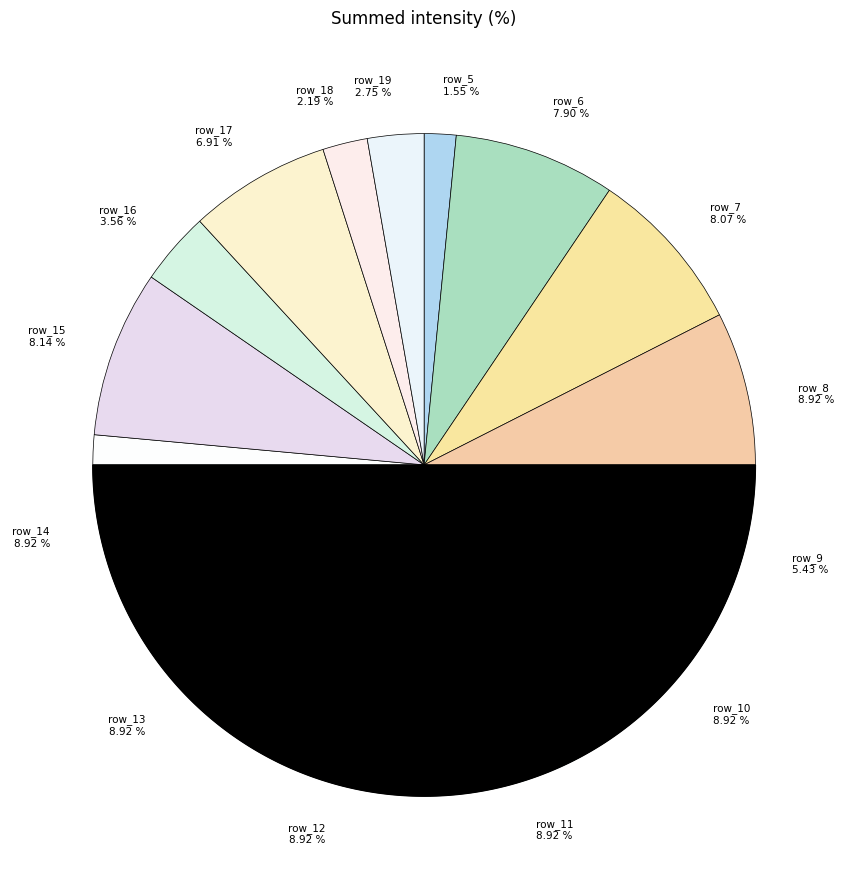

To the nearest percent, what is the difference between the row_6 and row_16 slice percentages?

4%